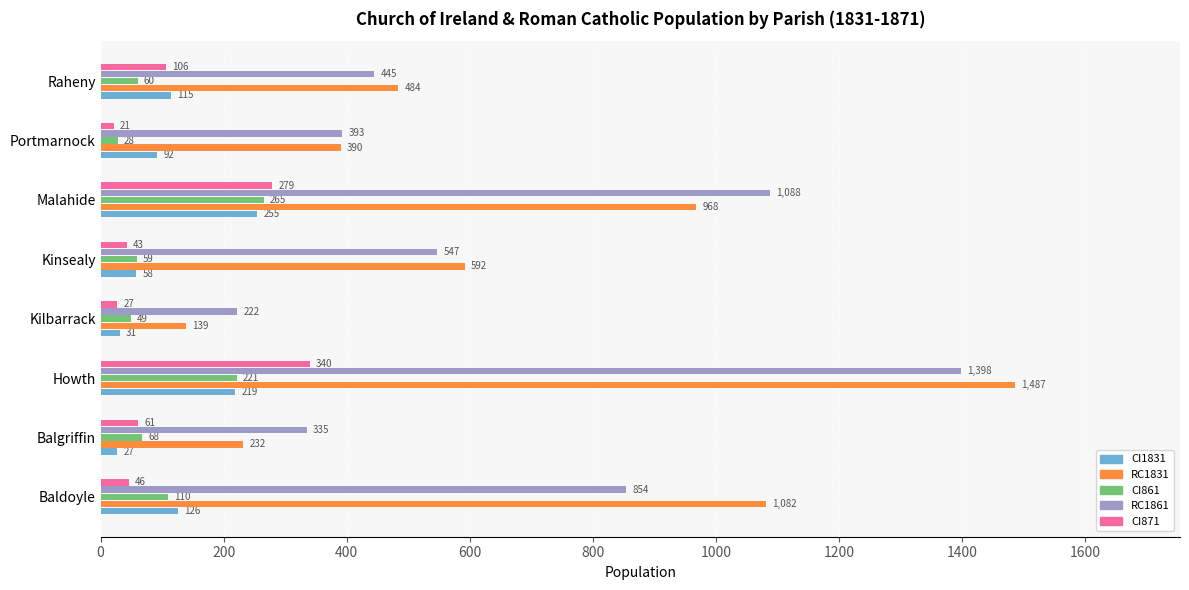

What is the minimum value shown in the chart?

21